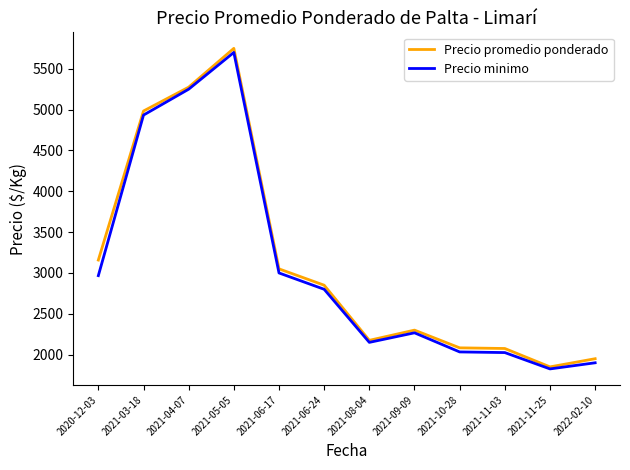

Which series has the largest total across all categories?

Precio promedio ponderado